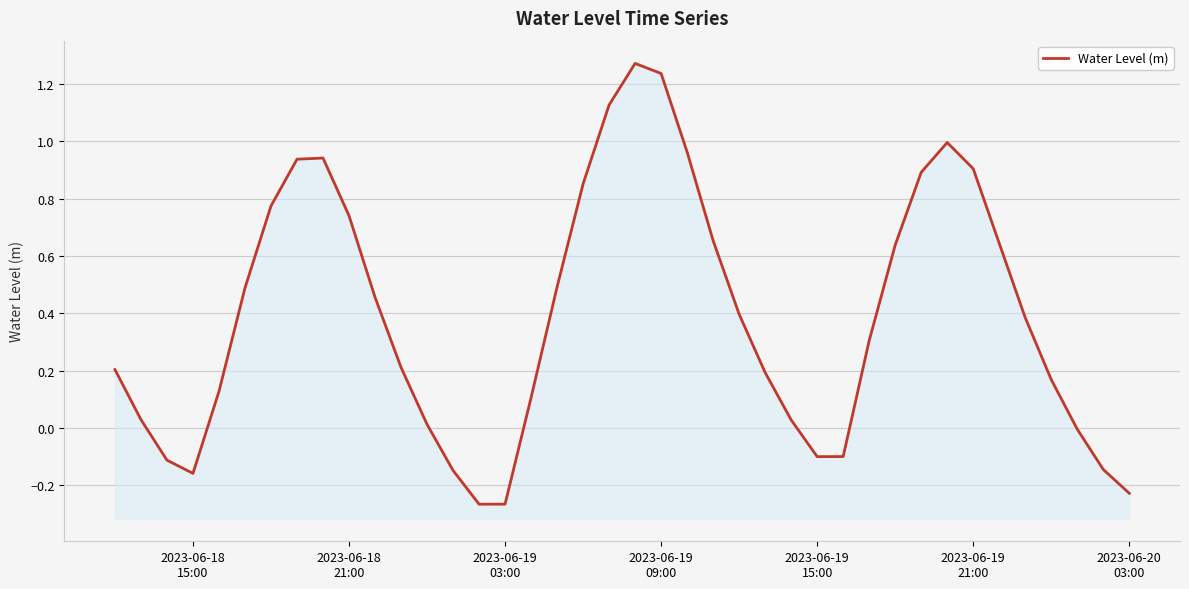

Between 2023-06-20 03:00 and 2023-06-18 15:00, which is larger?

2023-06-18 15:00